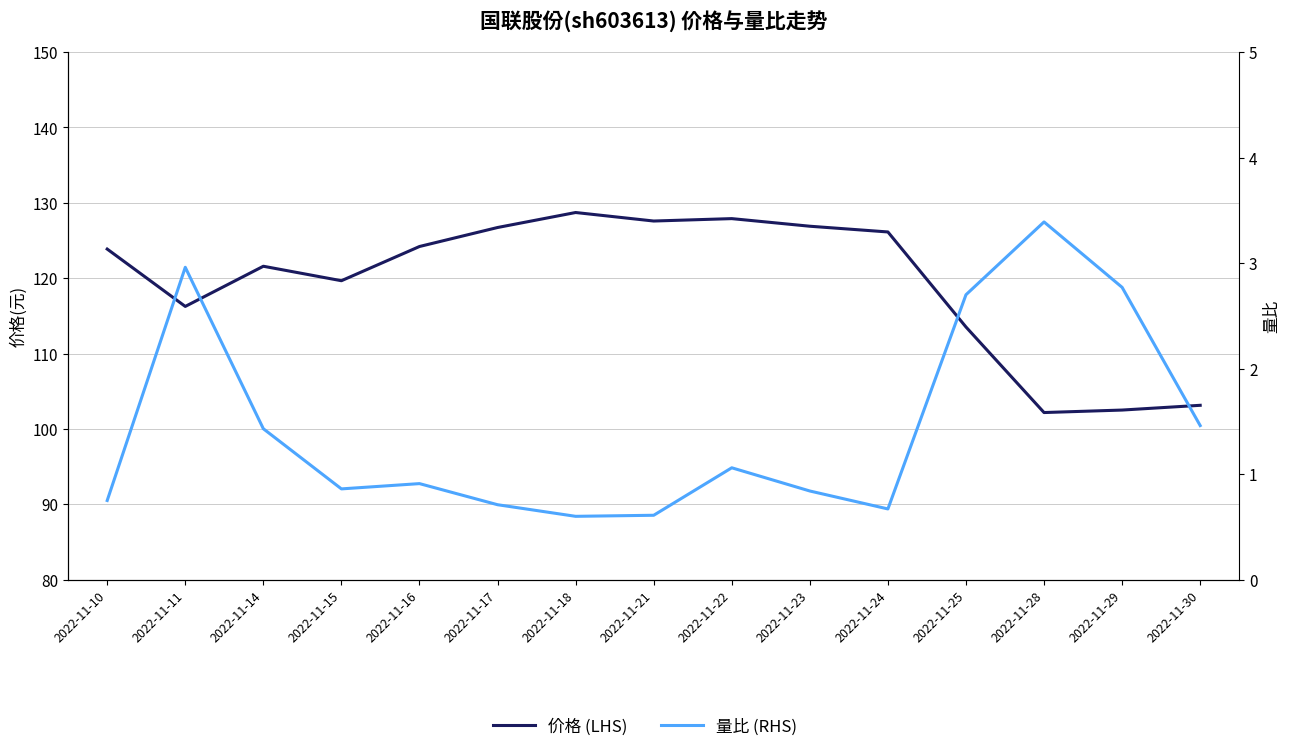

How many data points does each series have?

15